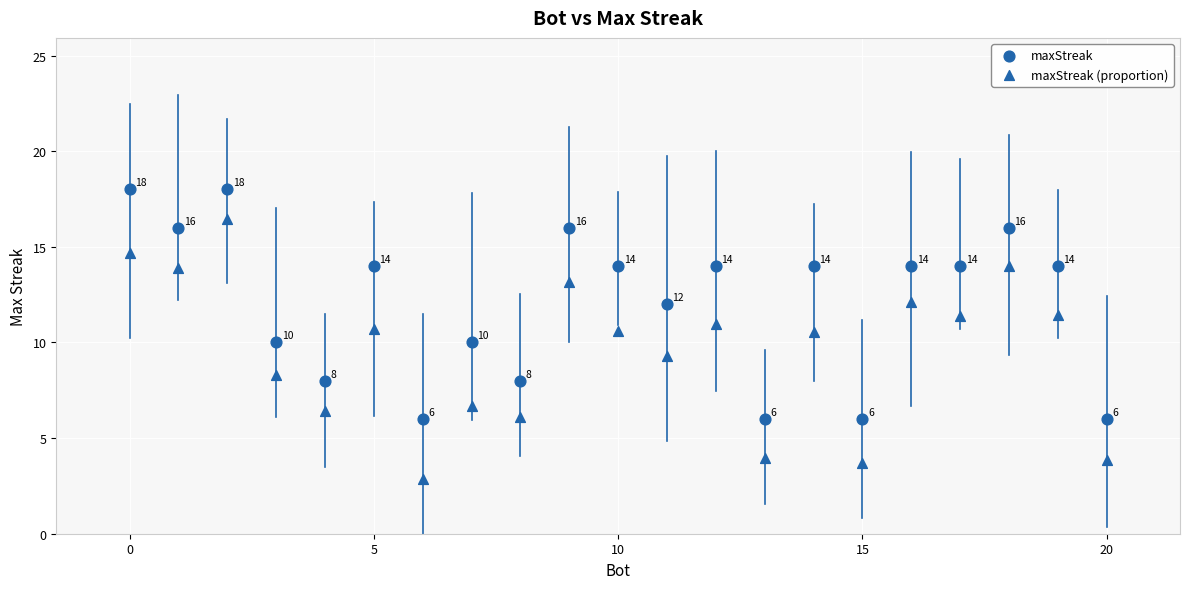

How many points are shown in the scatter plot?

42